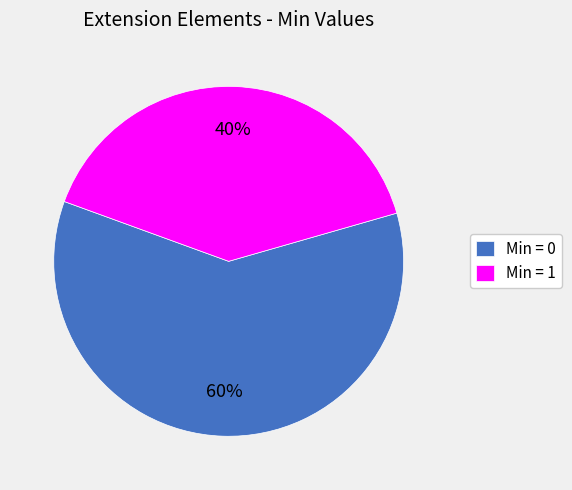

What is the largest slice in the pie chart?

Min = 0